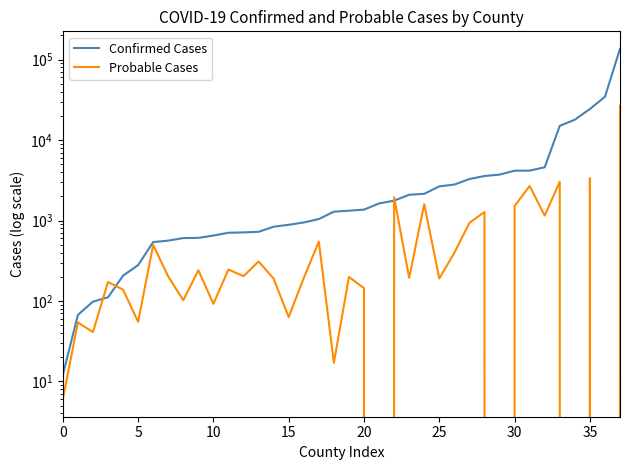

Is it true that Probable Cases equals 26708 at 37?

True